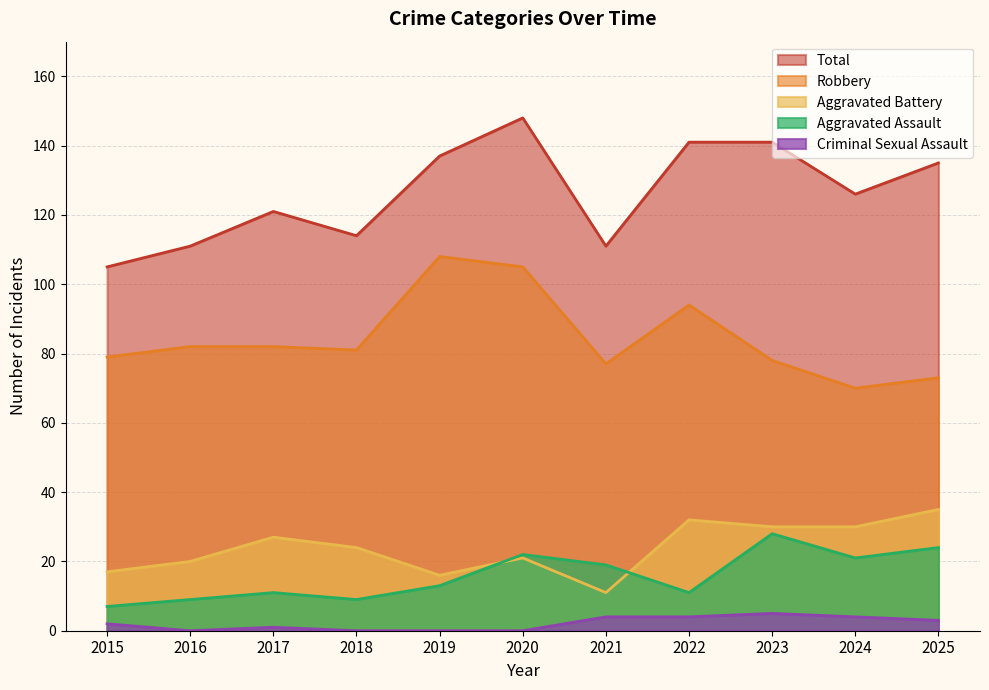

Is the value of Total at 2017 greater than the value of Aggravated Assault at 2025?

Yes